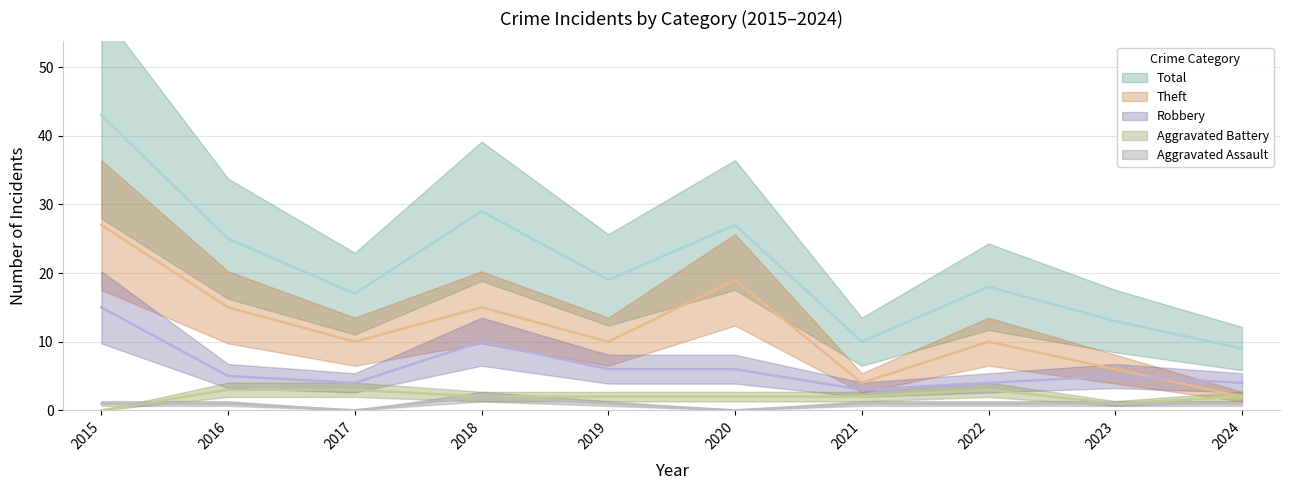

What is the total value across all series at 2016?

49